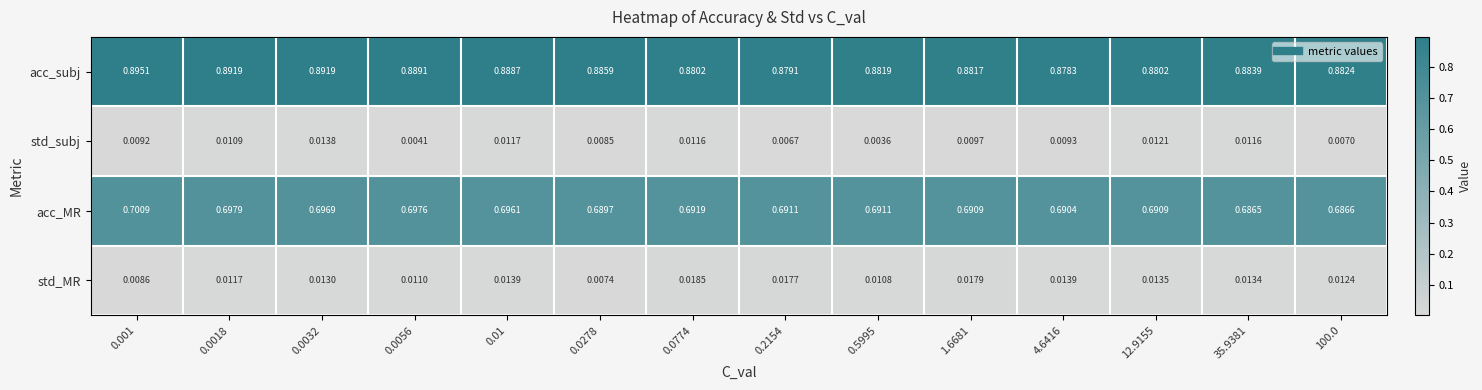

At 0.001, list the series in order from largest to smallest.

acc_subj, acc_MR, std_subj, std_MR